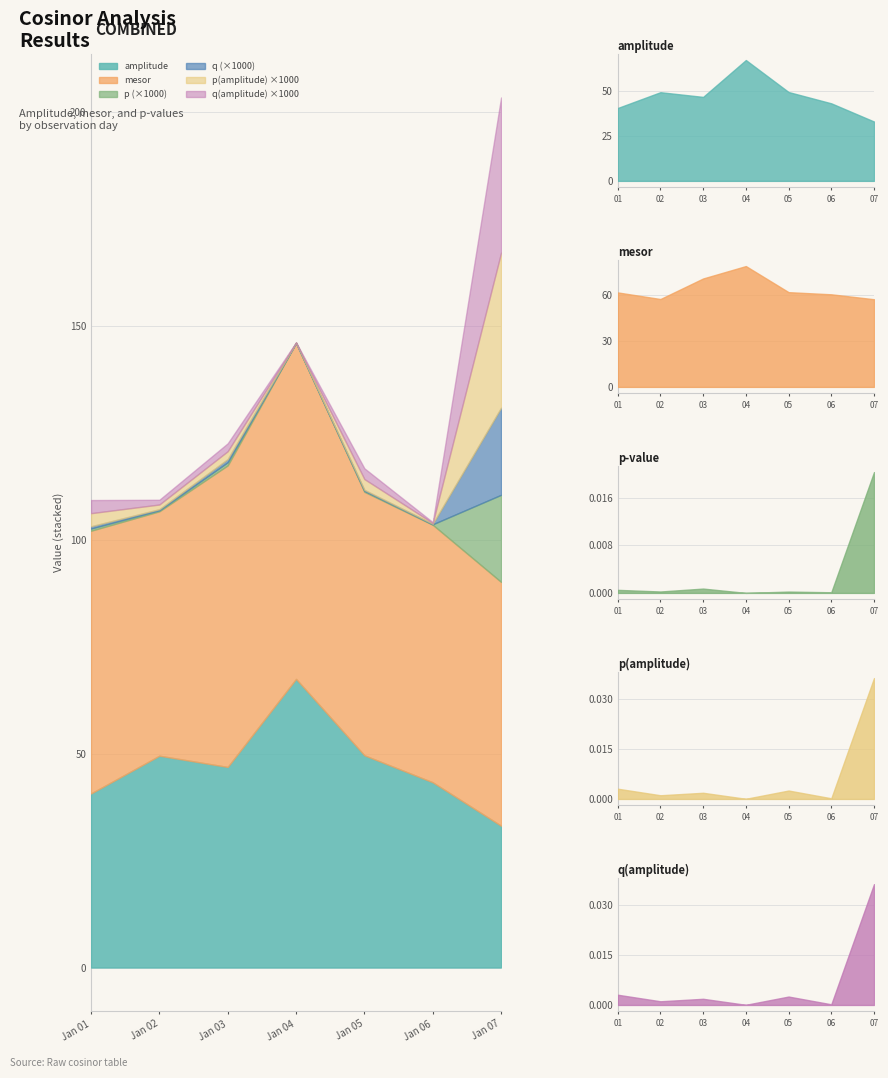

Where is the first local minimum for p(amplitude)?

2022-01-02